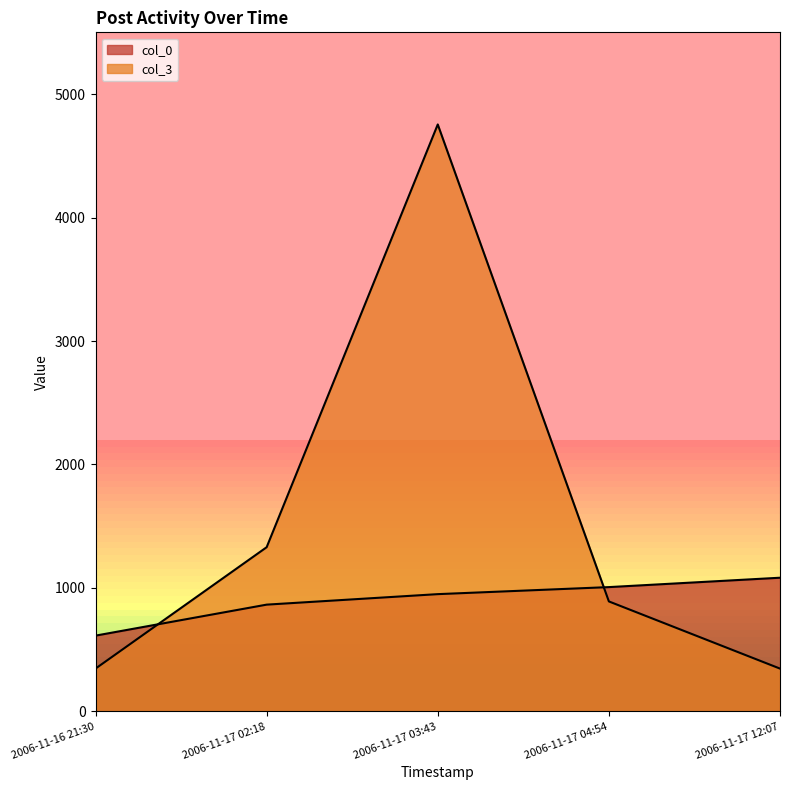

What is the label of the 2nd point from the right?

2006-11-17 04:54